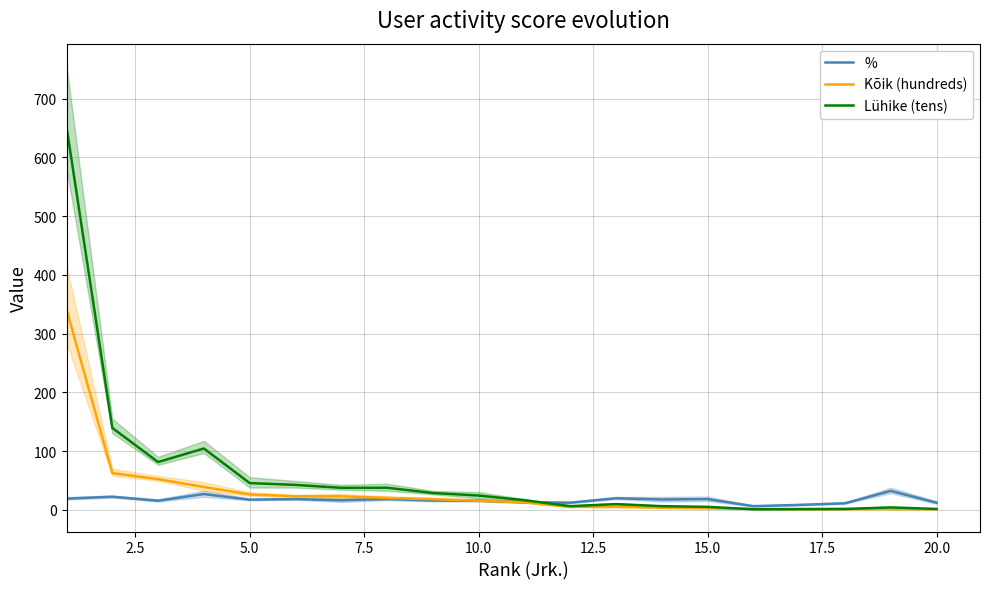

What is the maximum value for Kõik (hundreds)?

341.3